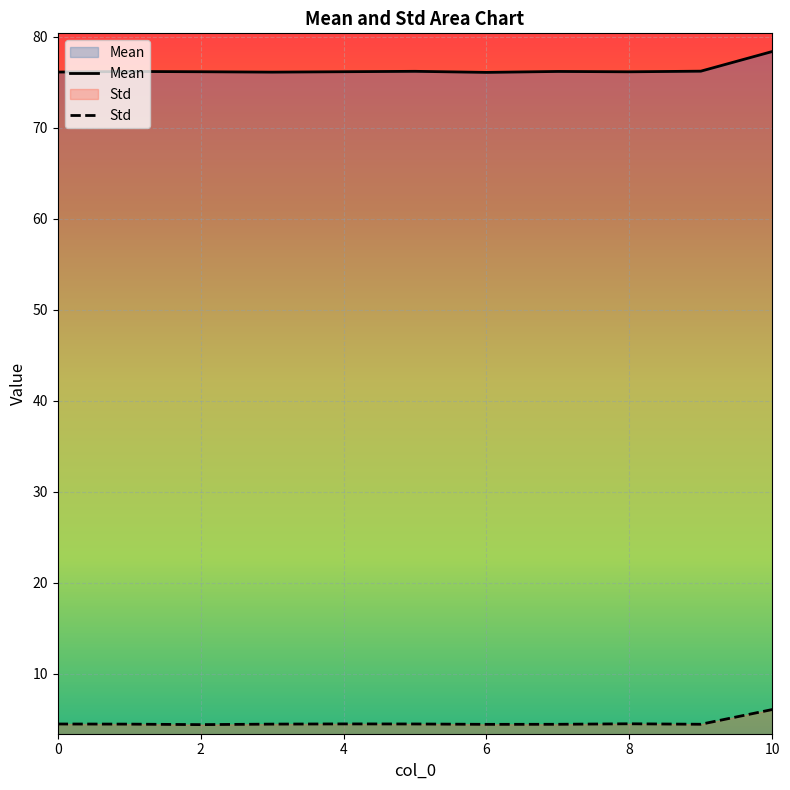

Rank the series at 8 from lowest to highest value.

Std, Mean